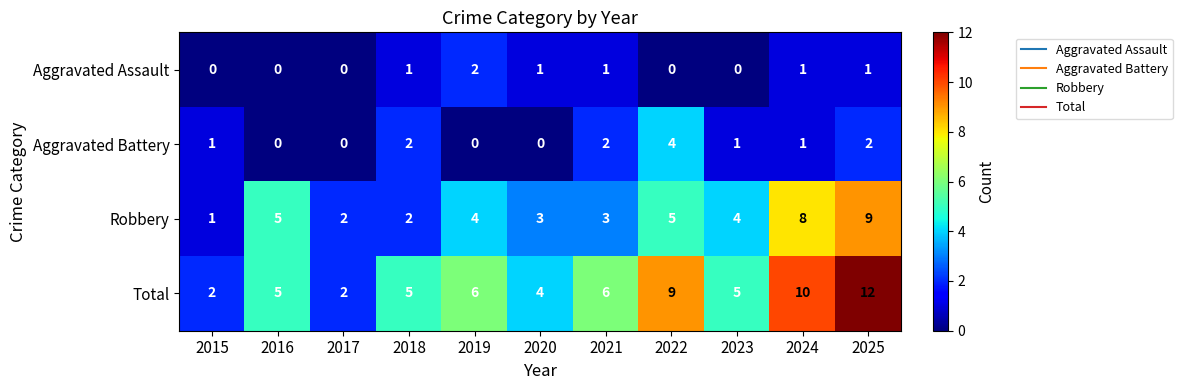

What is the highest value of the Robbery series?

9